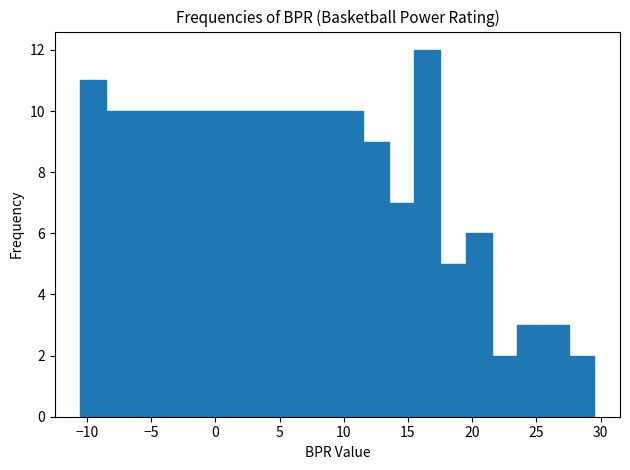

Reading left to right, list every bar in this chart as the range it spans on the x-axis followed by its height. Neither the bar edges nor the heights are printed on the chart, so give them approximately, as read against the axes.

-10.5 to -8.5: 11
-8.5 to -6.5: 10
-6.5 to -4.5: 10
-4.5 to -2.5: 10
-2.5 to -0.5: 10
-0.5 to 1.5: 10
1.5 to 3.5: 10
3.5 to 5.5: 10
5.5 to 7.5: 10
7.5 to 9.5: 10
9.5 to 11.5: 10
11.5 to 13.5: 9
13.5 to 15.5: 7
15.5 to 17.5: 12
17.5 to 19.5: 5
19.5 to 21.5: 6
21.5 to 23.5: 2
23.5 to 25.5: 3
25.5 to 27.5: 3
27.5 to 29.5: 2